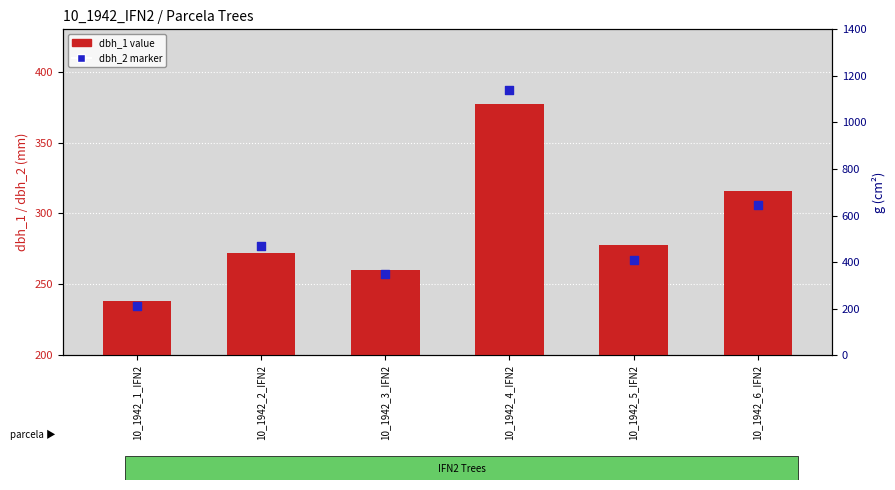

At which category is the sum across all series the highest?

10_1942_4_IFN2